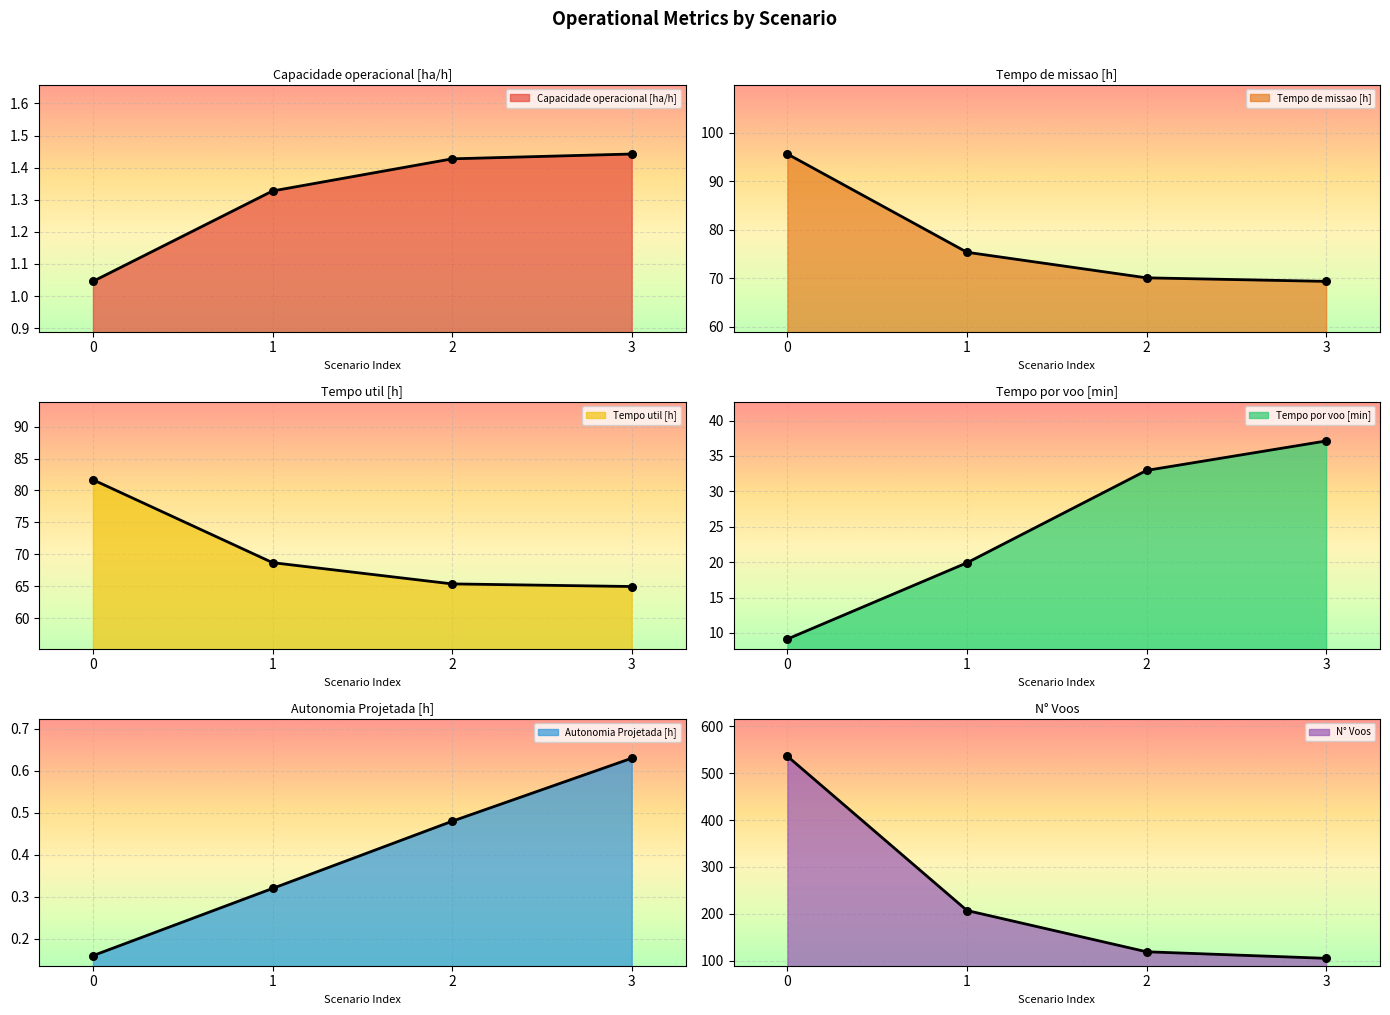

Which series reaches the maximum Y coordinate?

N° Voos